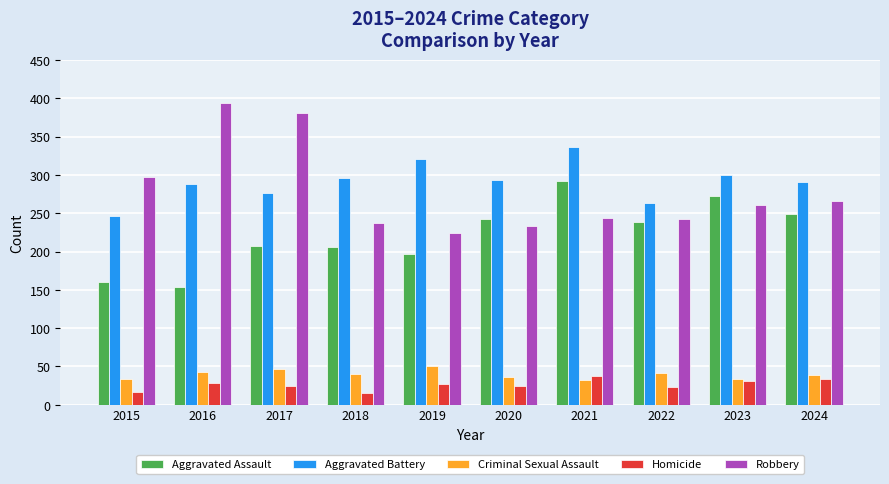

Which series has the largest total across all categories?

Aggravated Battery